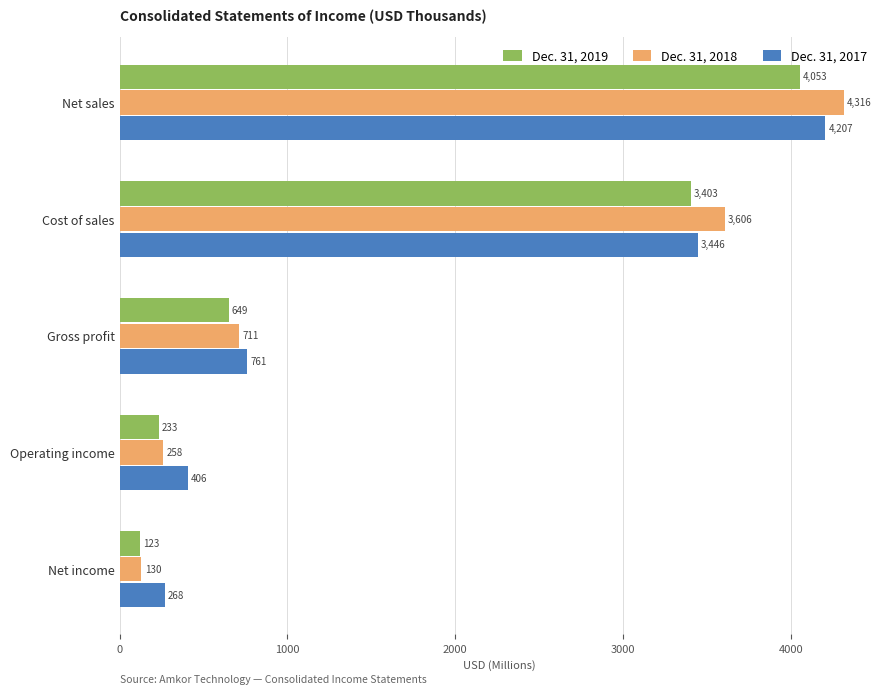

At which category does the chart reach its minimum across all series?

Net income